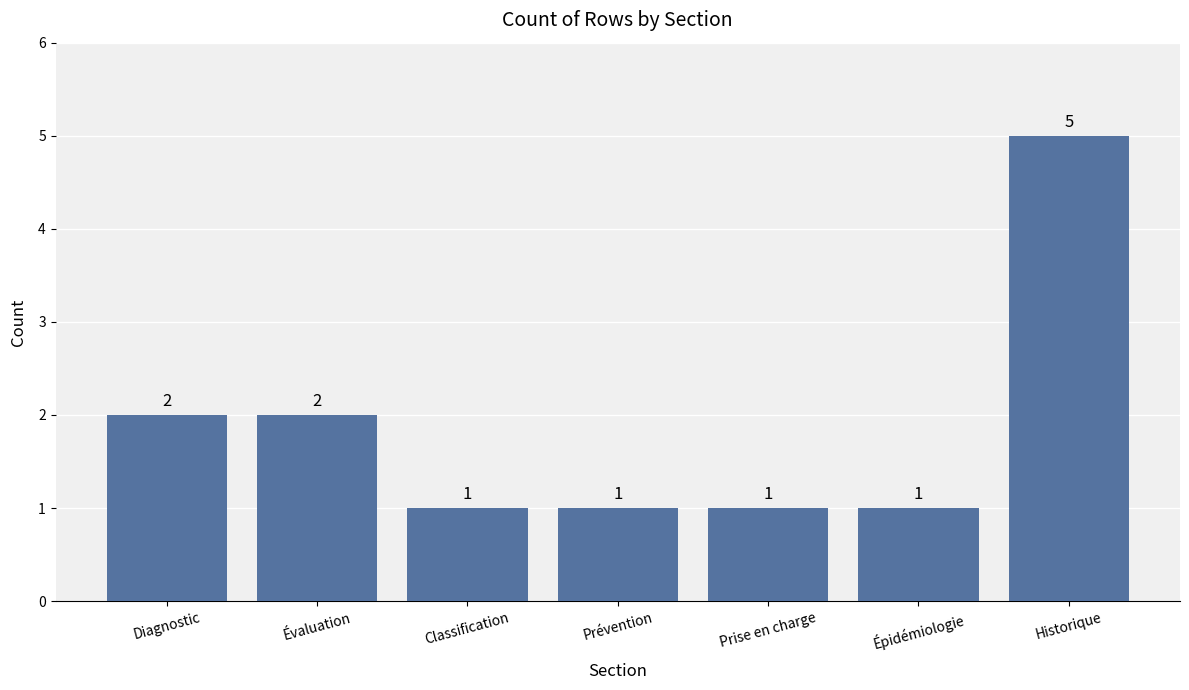

What is the ratio of the value at Évaluation to the value at Épidémiologie?

2.0